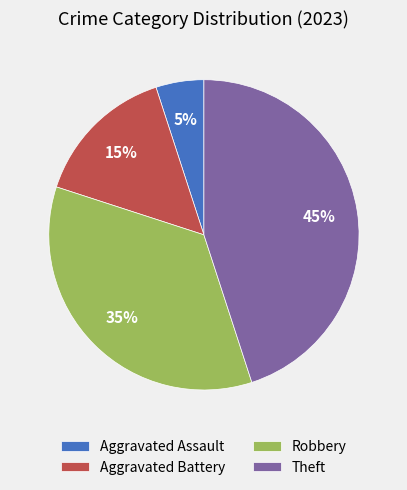

True or false: Robbery accounts for 35% of the total.

True